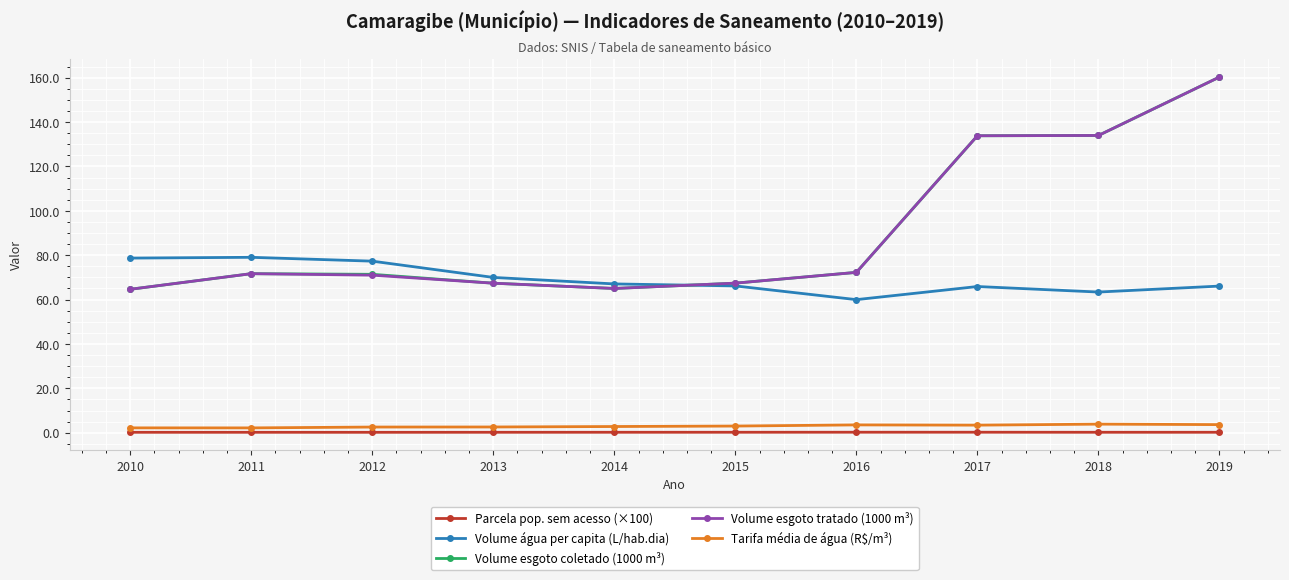

At which category is the sum across all series the highest?

2019